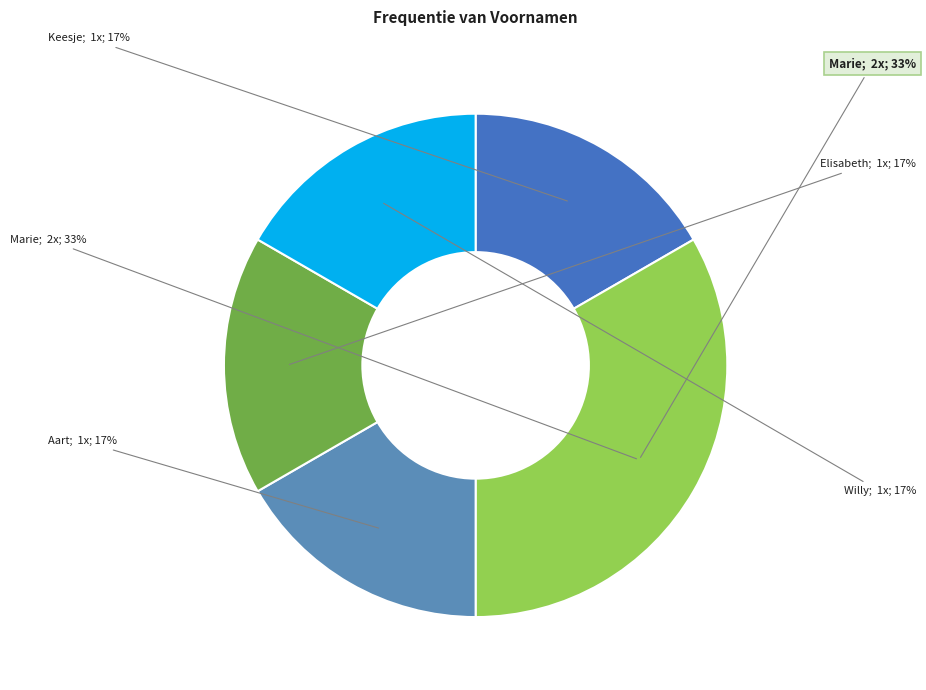

To the nearest percent, what is the difference between the Aart and Marie slice percentages?

17%